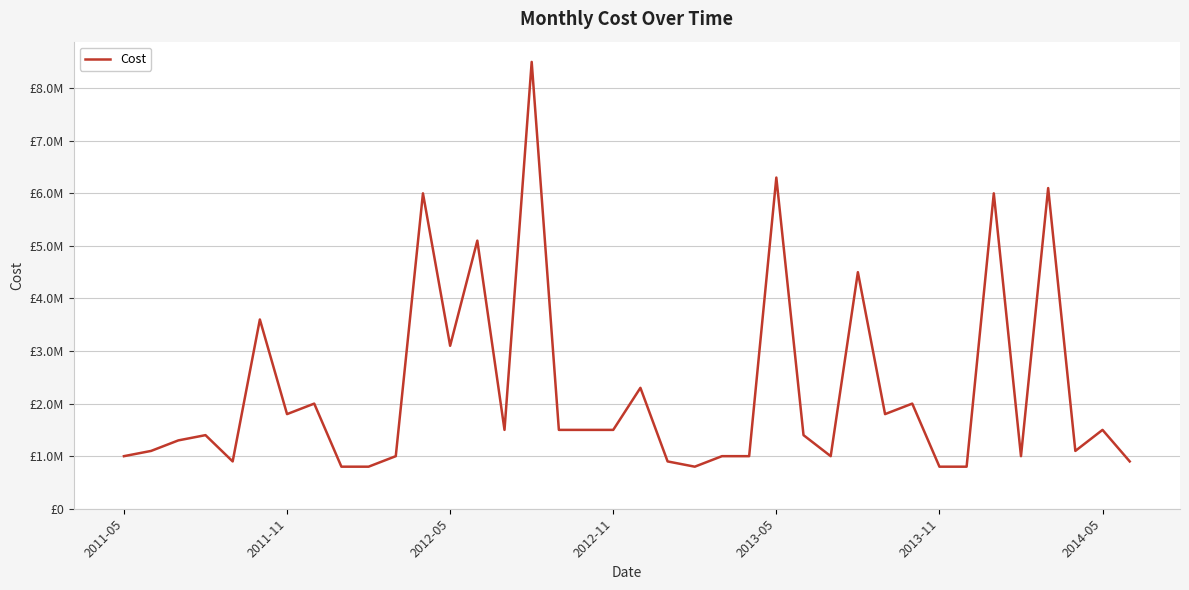

Does the chart have visible grid lines?

Yes